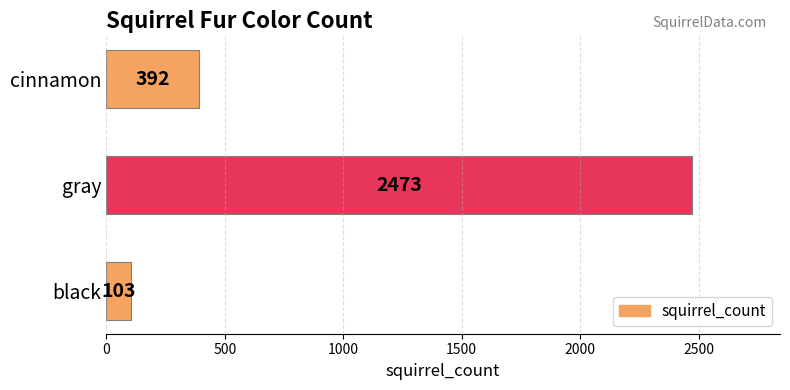

At which category does the chart reach its peak across all series?

gray